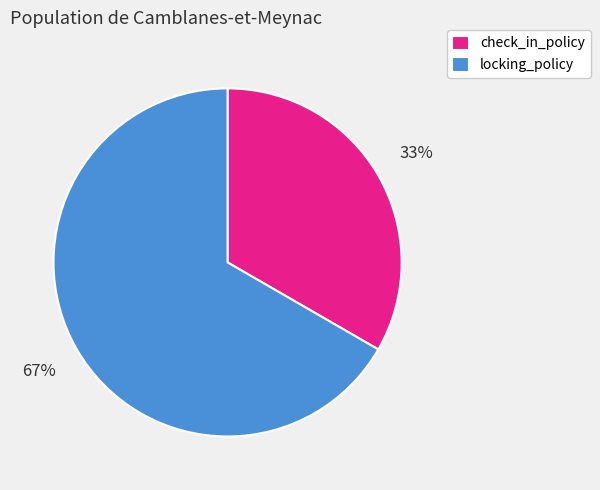

How many slices are in this pie chart?

2